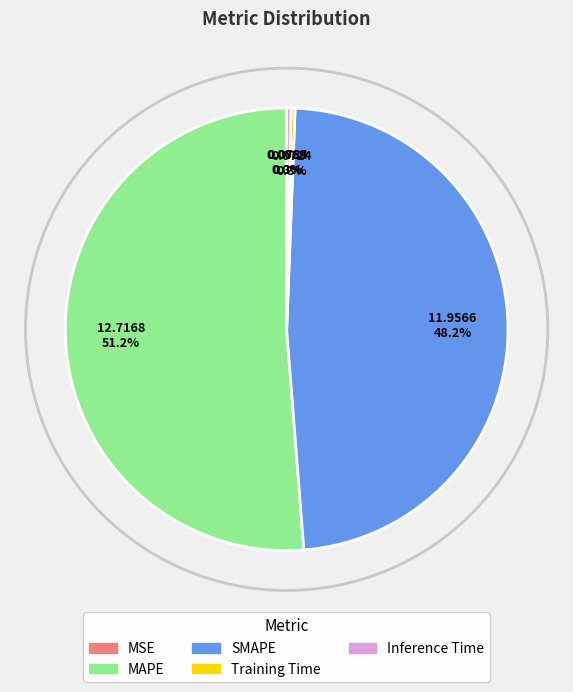

Do Inference Time and Training Time together represent more than half of the pie?

No